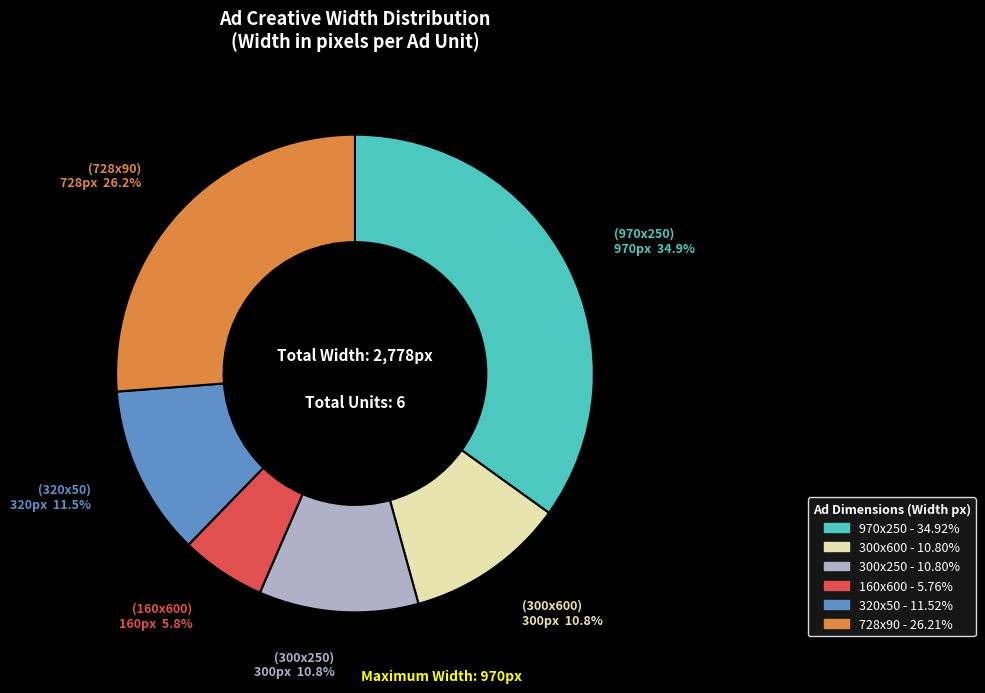

To the nearest percent, what is the difference between the 160x600 and 970x250 slice percentages?

29%